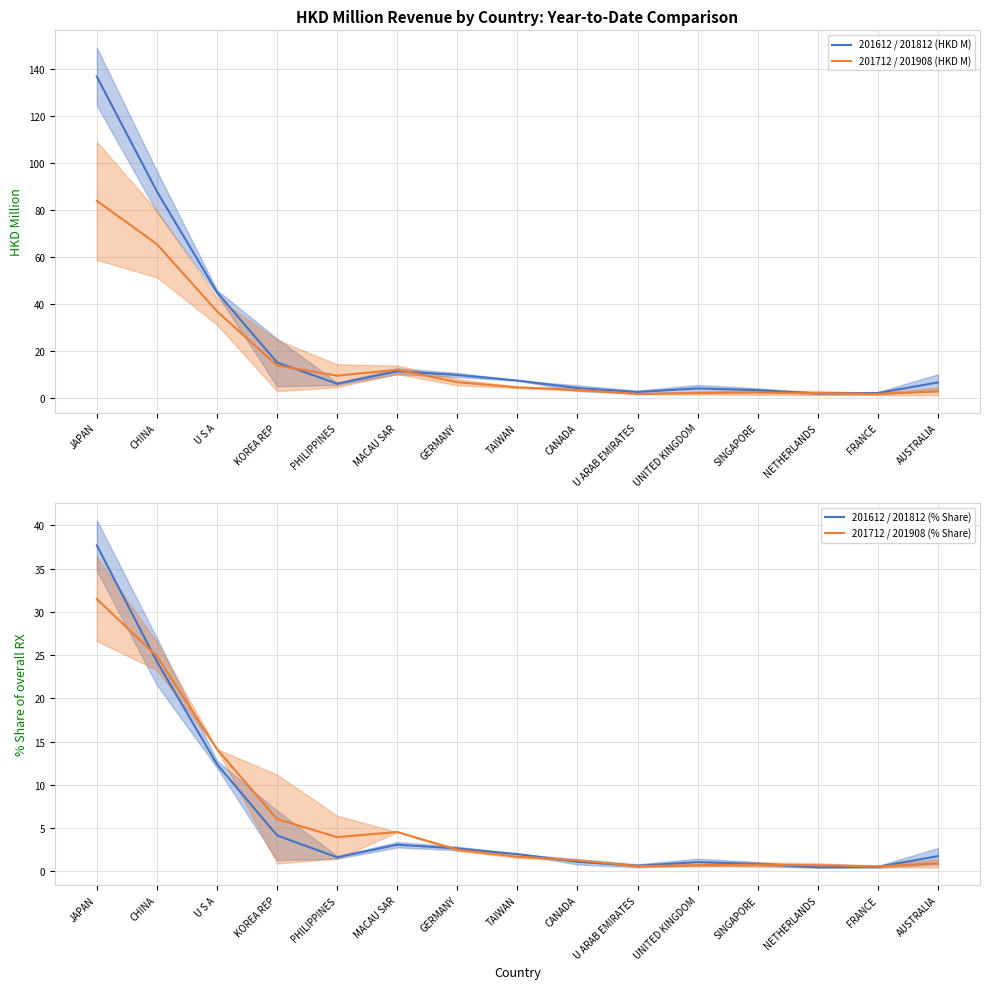

How many lines are shown in the chart?

4